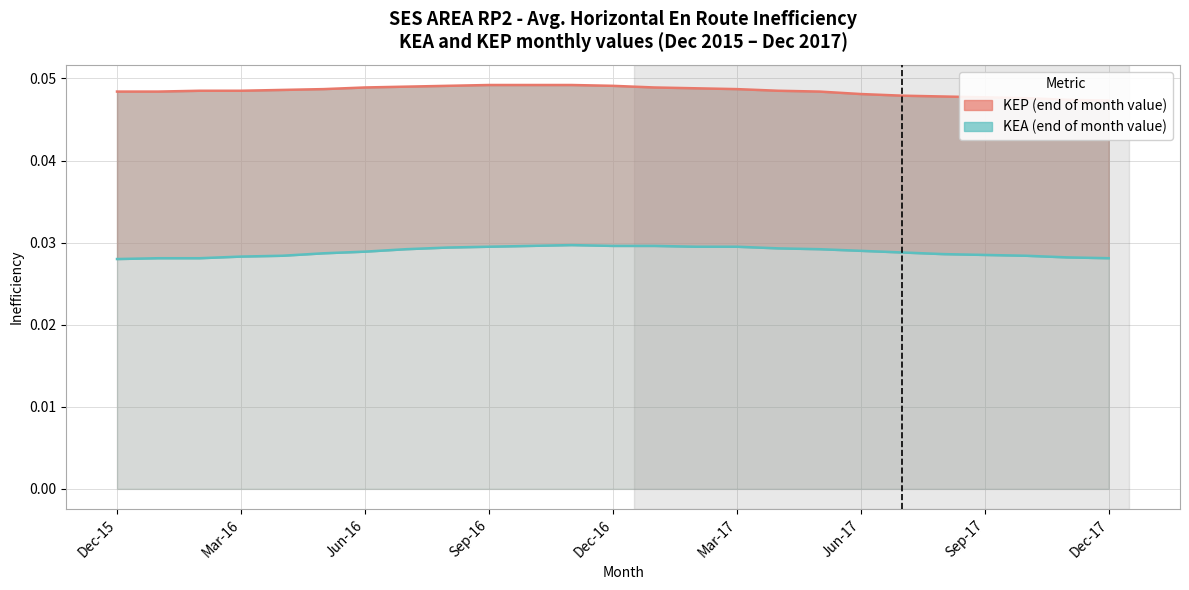

True or false: KEA (end of month value) and KEP (end of month value) intersect in this chart.

False